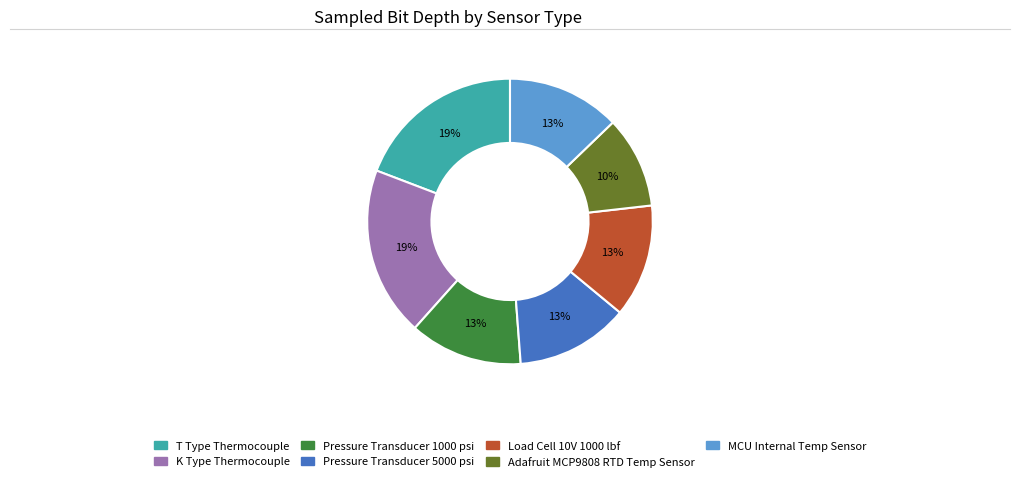

To the nearest percent, what percentage of the pie is Pressure Transducer 1000 psi?

13%